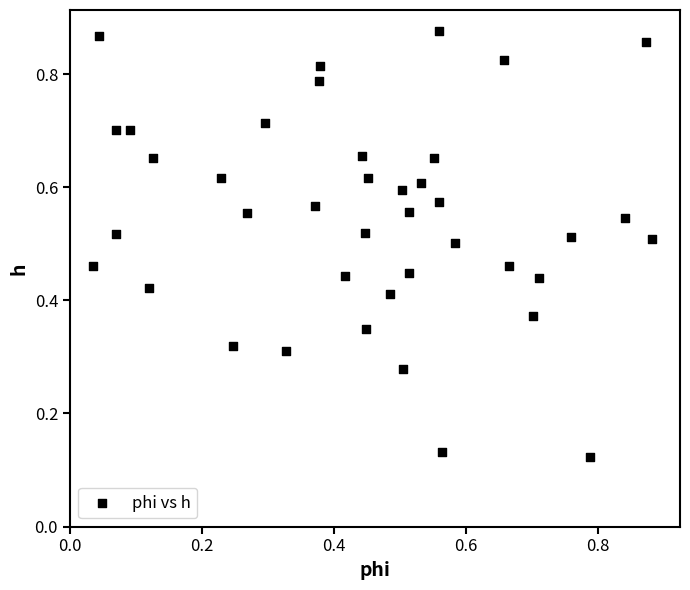

How many data points are displayed?

40